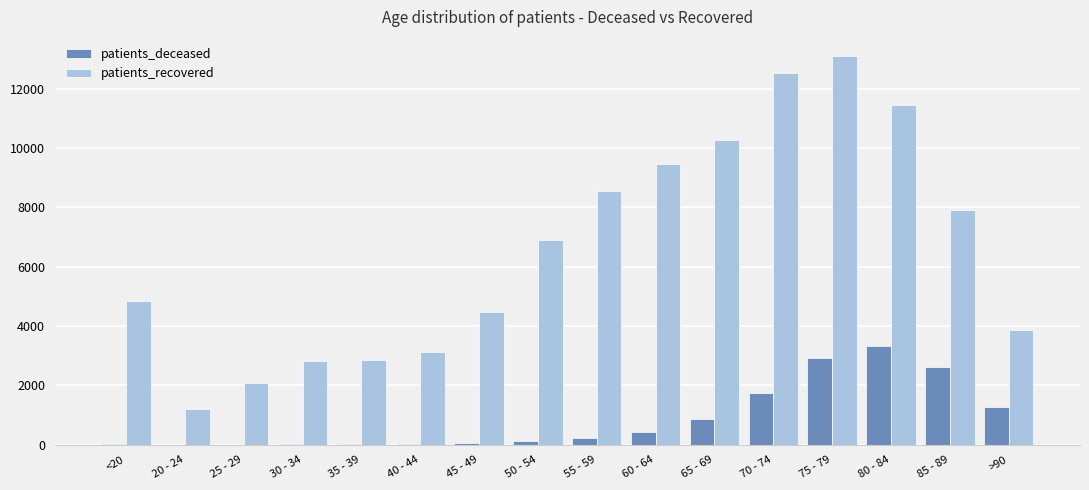

At which label is patients_recovered closest to 7154?

50 - 54